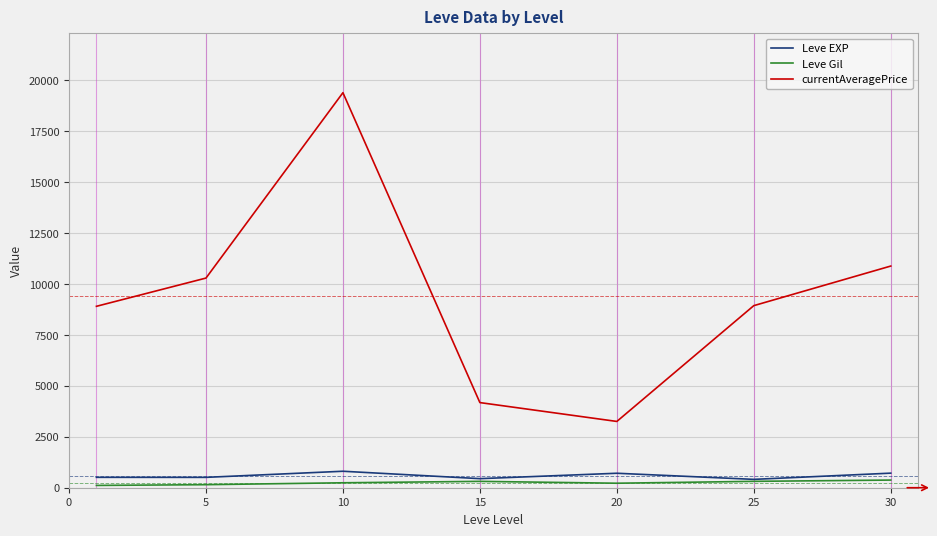

In Leve Gil, how many points are higher than both neighbors (excluding endpoints)?

1